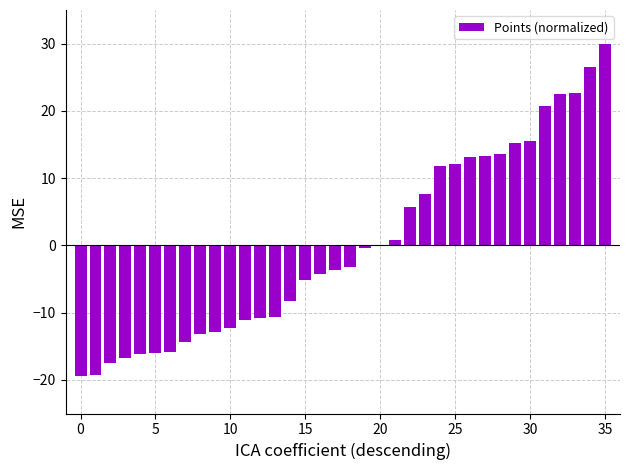

What is the maximum value shown in the chart?

30.0